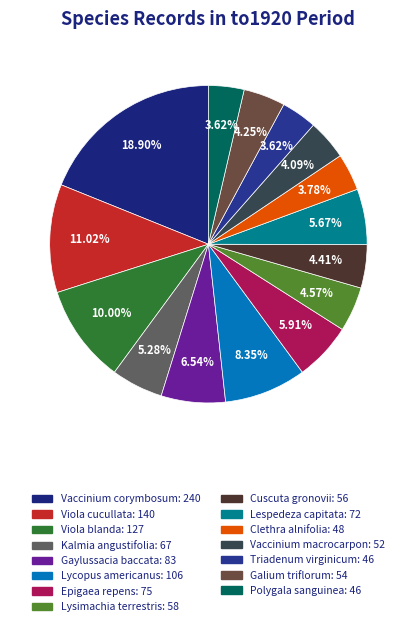

True or false: Epigaea repens accounts for 6% of the total.

True